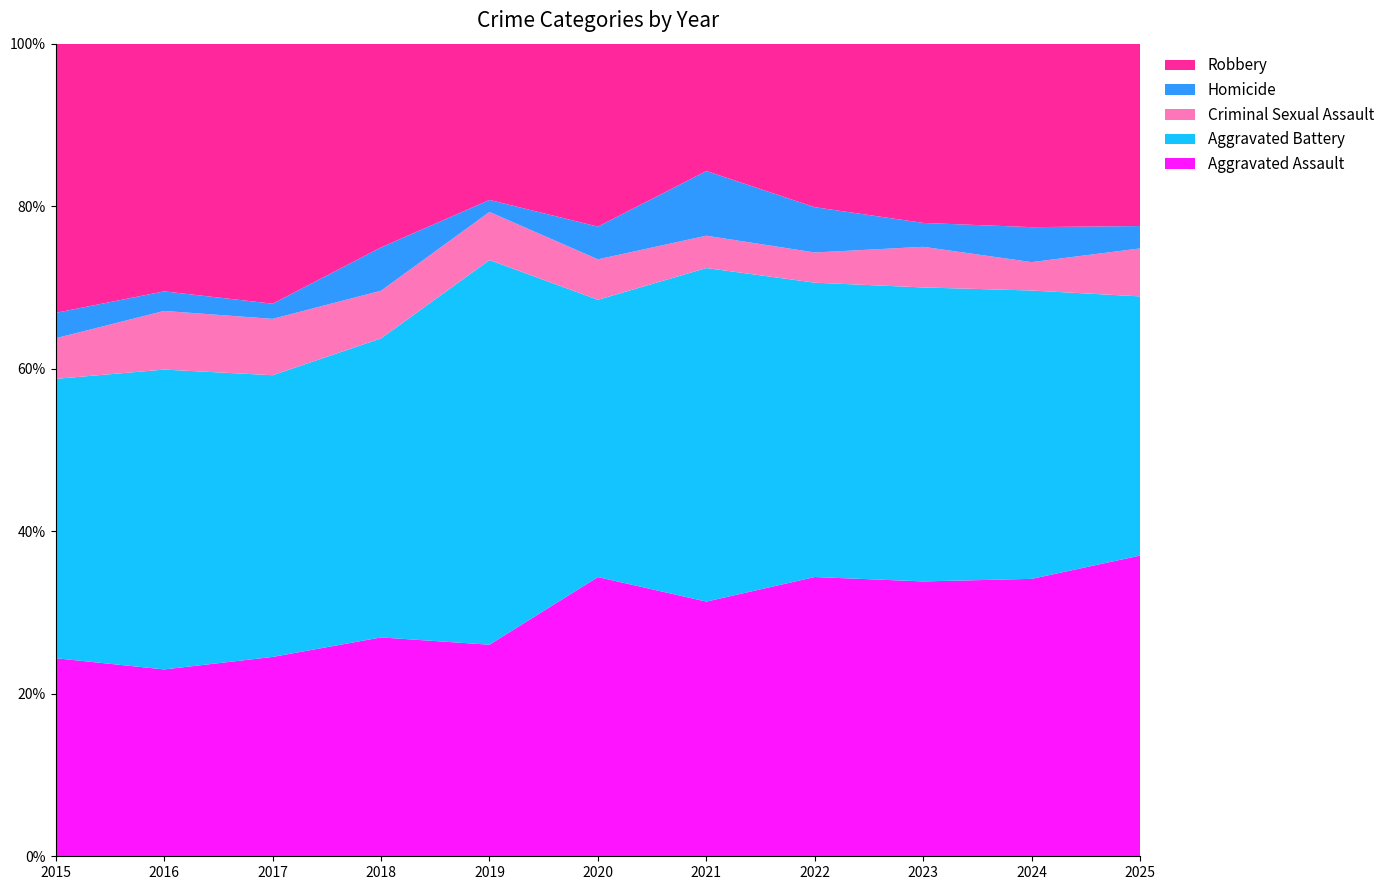

Reading left to right, transcribe all the data shown in this chart.

Aggravated Assault: 2015=78	2016=86	2017=92	2018=101	2019=88	2020=145	2021=126	2022=111	2023=115	2024=127	2025=94
Aggravated Battery: 2015=110	2016=138	2017=130	2018=138	2019=160	2020=144	2021=165	2022=117	2023=123	2024=132	2025=81
Criminal Sexual Assault: 2015=16	2016=27	2017=26	2018=22	2019=20	2020=21	2021=16	2022=12	2023=17	2024=13	2025=15
Homicide: 2015=10	2016=9	2017=7	2018=20	2019=5	2020=17	2021=32	2022=18	2023=10	2024=16	2025=7
Robbery: 2015=106	2016=114	2017=120	2018=94	2019=65	2020=95	2021=63	2022=65	2023=75	2024=84	2025=57